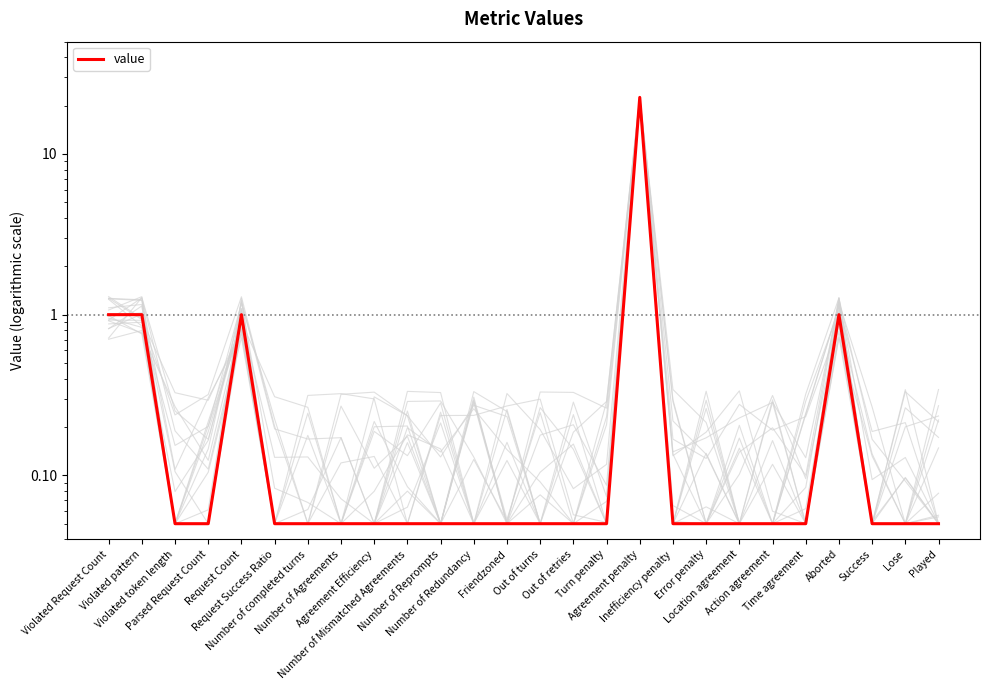

What is the value of the 6th point from the left?

0.1